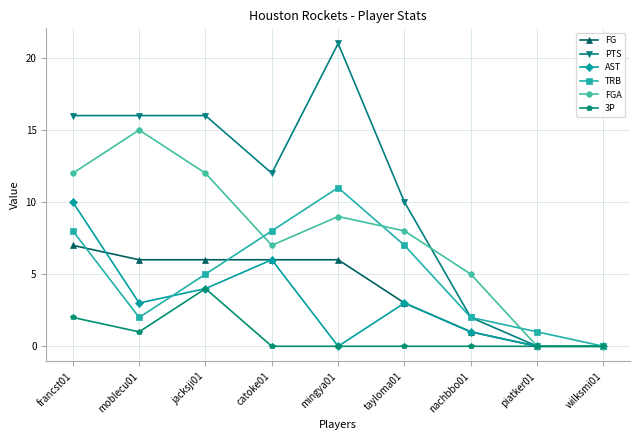

Which series has the largest range (max minus min)?

PTS